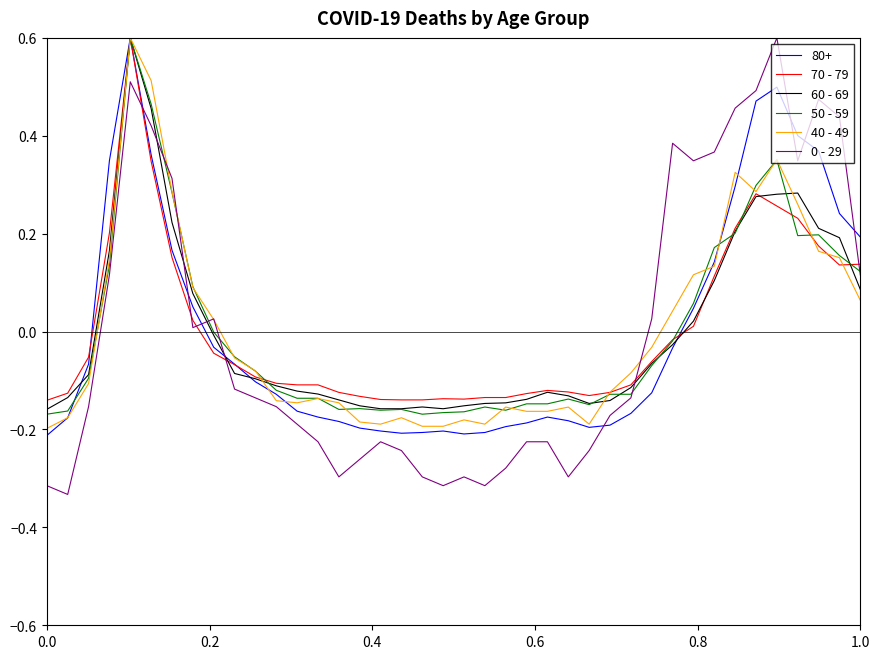

What is the greatest value displayed?

0.6